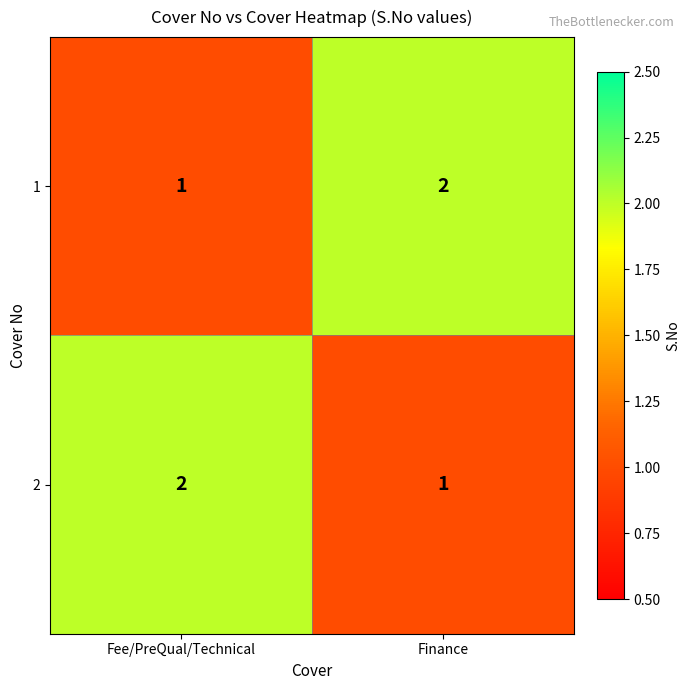

Count the number of data series in this chart.

2